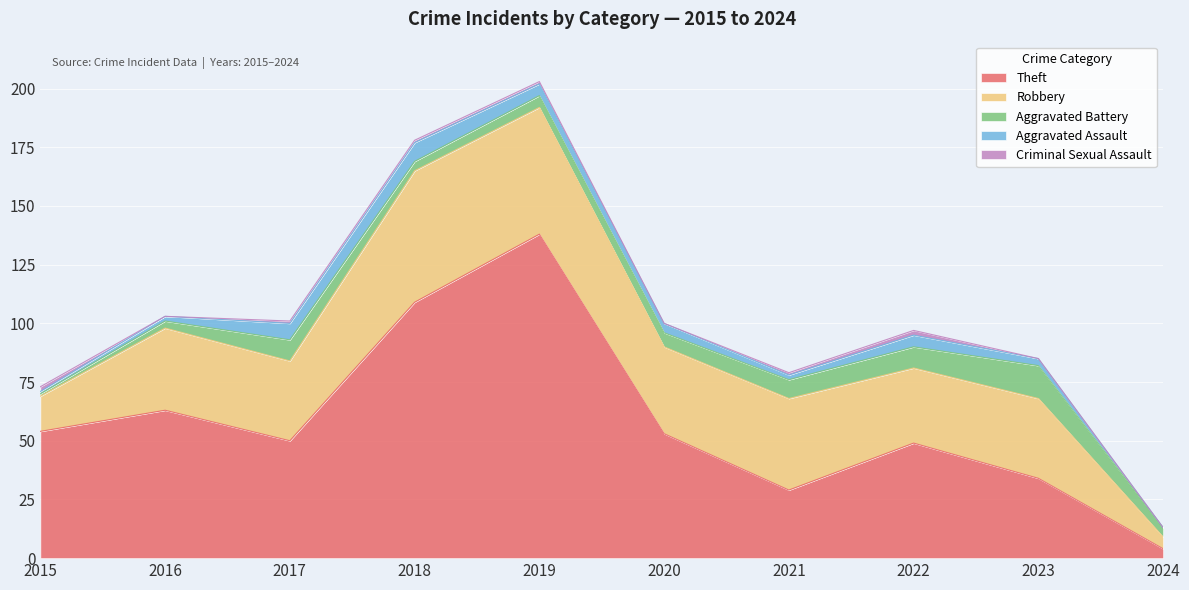

At which category does the chart reach its minimum across all series?

2024